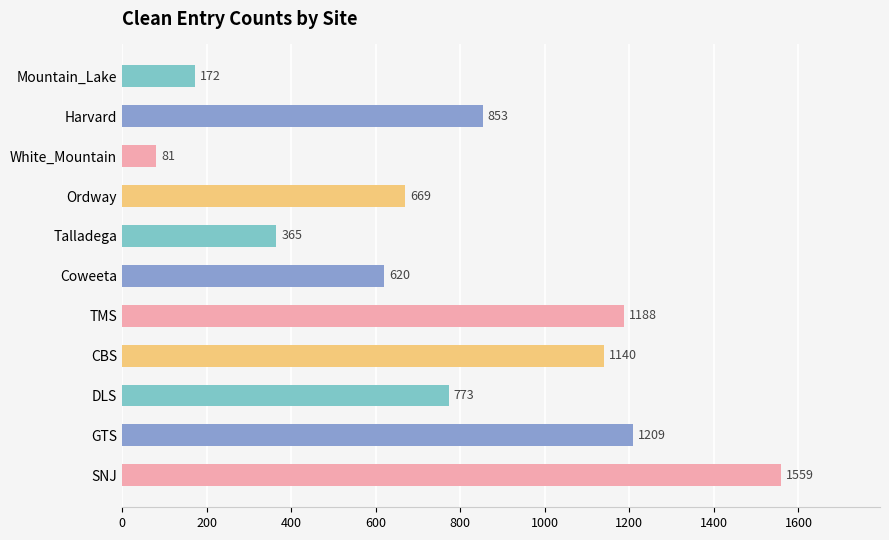

What position from the top is Ordway?

4